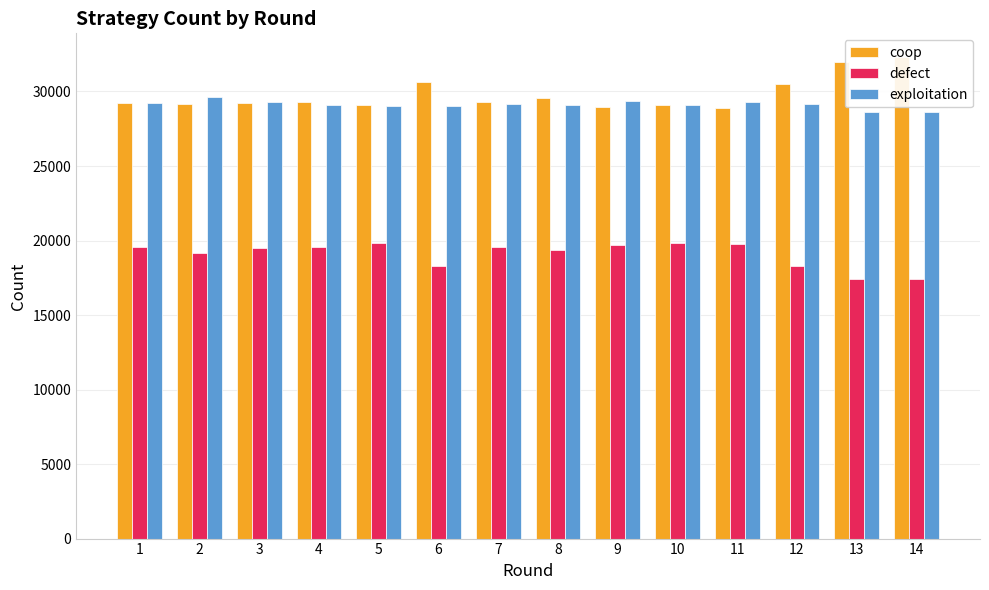

Reading right to left, extract all data points from this chart.

coop: 14=32288	13=31996	12=30512	11=28904	10=29089	9=28966	8=29552	7=29299	6=30629	5=29122	4=29297	3=29236	2=29152	1=29214
defect: 14=17402	13=17402	12=18305	11=19797	10=19847	9=19702	8=19353	7=19541	6=18316	5=19851	4=19588	3=19501	2=19188	1=19587
exploitation: 14=28602	13=28602	12=29183	11=29299	10=29064	9=29332	8=29095	7=29160	6=29055	5=29027	4=29115	3=29263	2=29660	1=29199